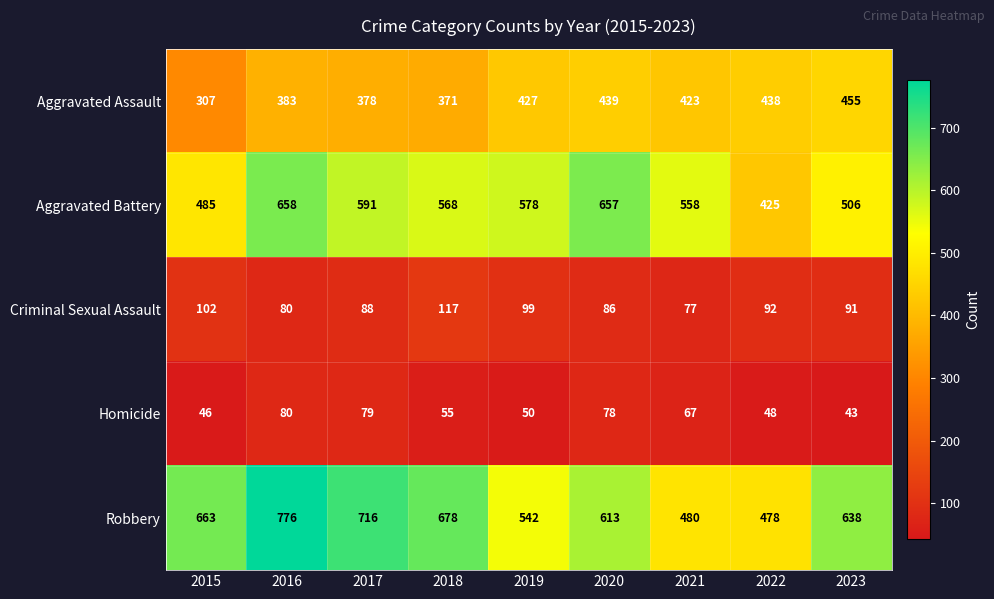

Where is Aggravated Battery nearest to the value 541?

2021